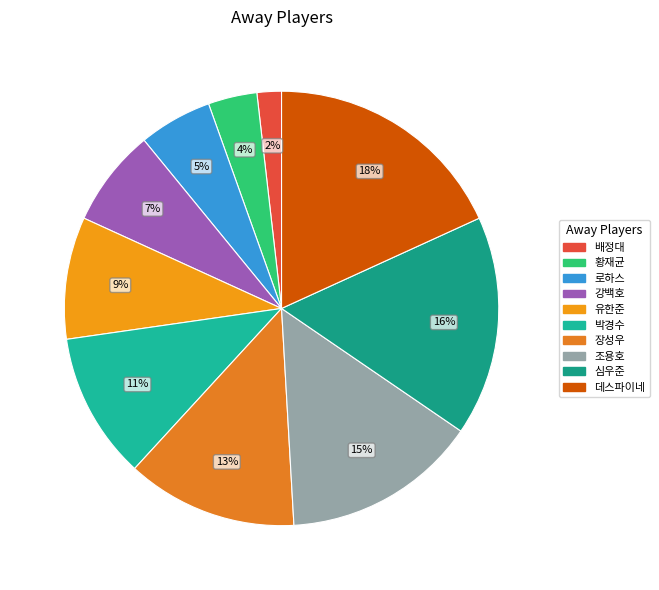

True or false: 장성우 accounts for 13% of the total.

True